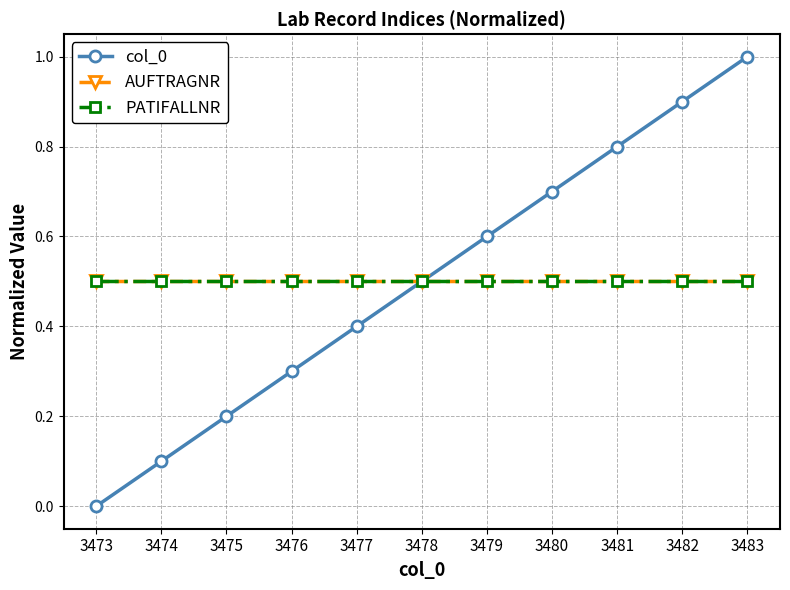

Is this an area chart (filled region under the line)?

No